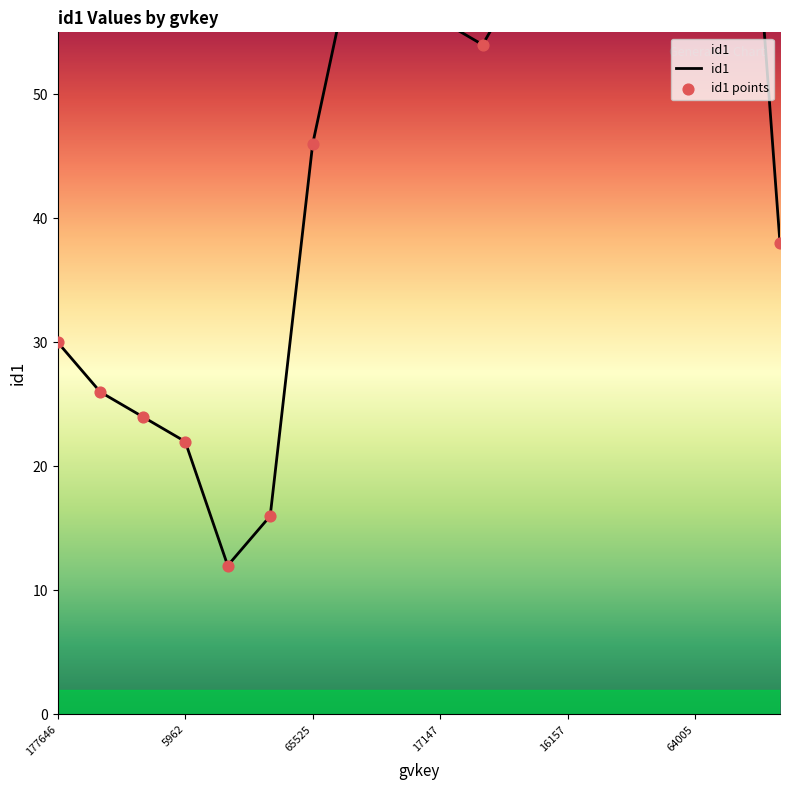

Between 65525 and 177646, which is larger?

65525